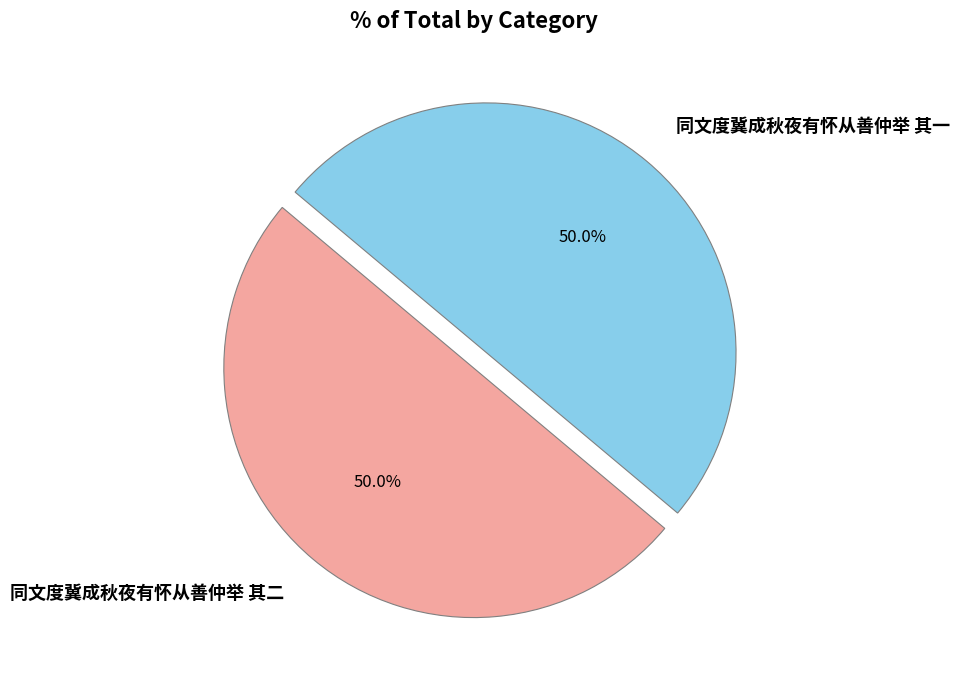

To the nearest percent, what is the combined percentage of 同文度冀成秋夜有怀从善仲举 其二 and 同文度冀成秋夜有怀从善仲举 其一?

100%